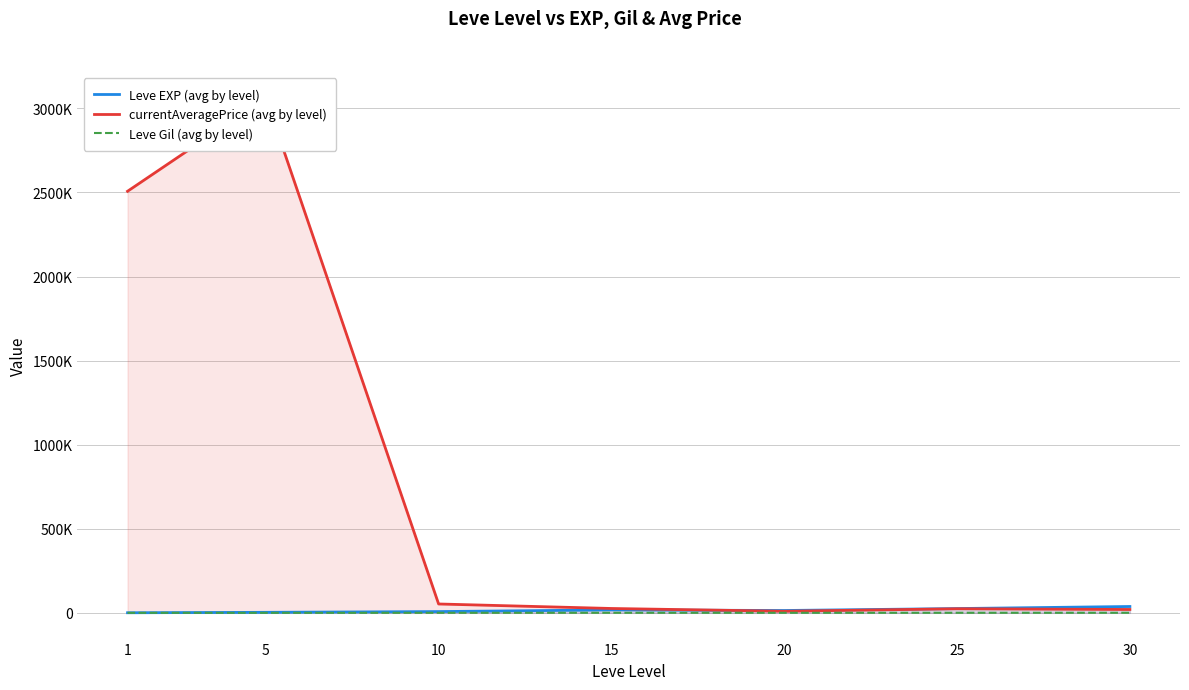

After their last crossing, which series has the higher values: Leve EXP (avg by level) or currentAveragePrice (avg by level)?

Leve EXP (avg by level)